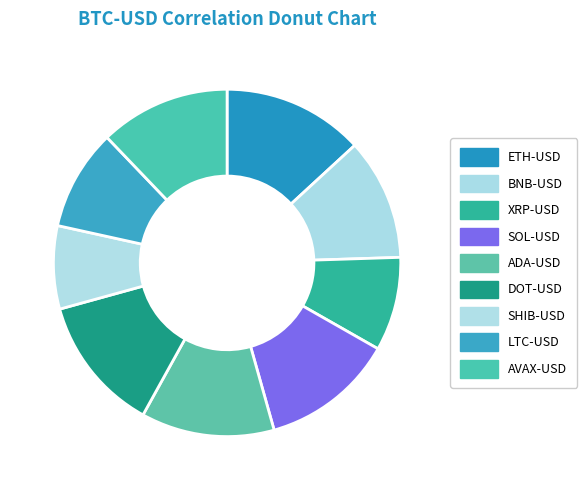

To the nearest percent, what portion does ADA-USD represent?

12%